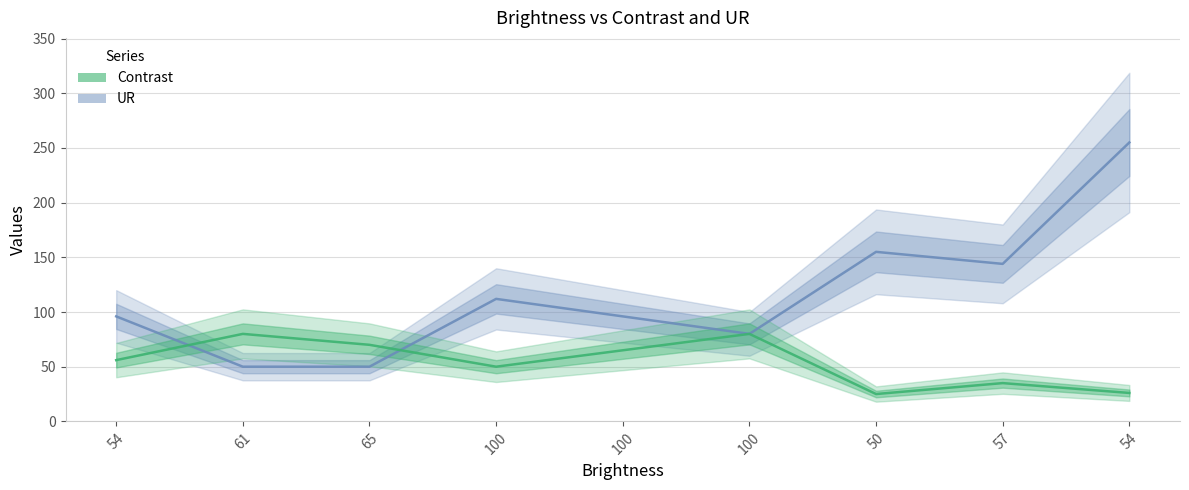

How many interior local peaks does the UR series have?

2